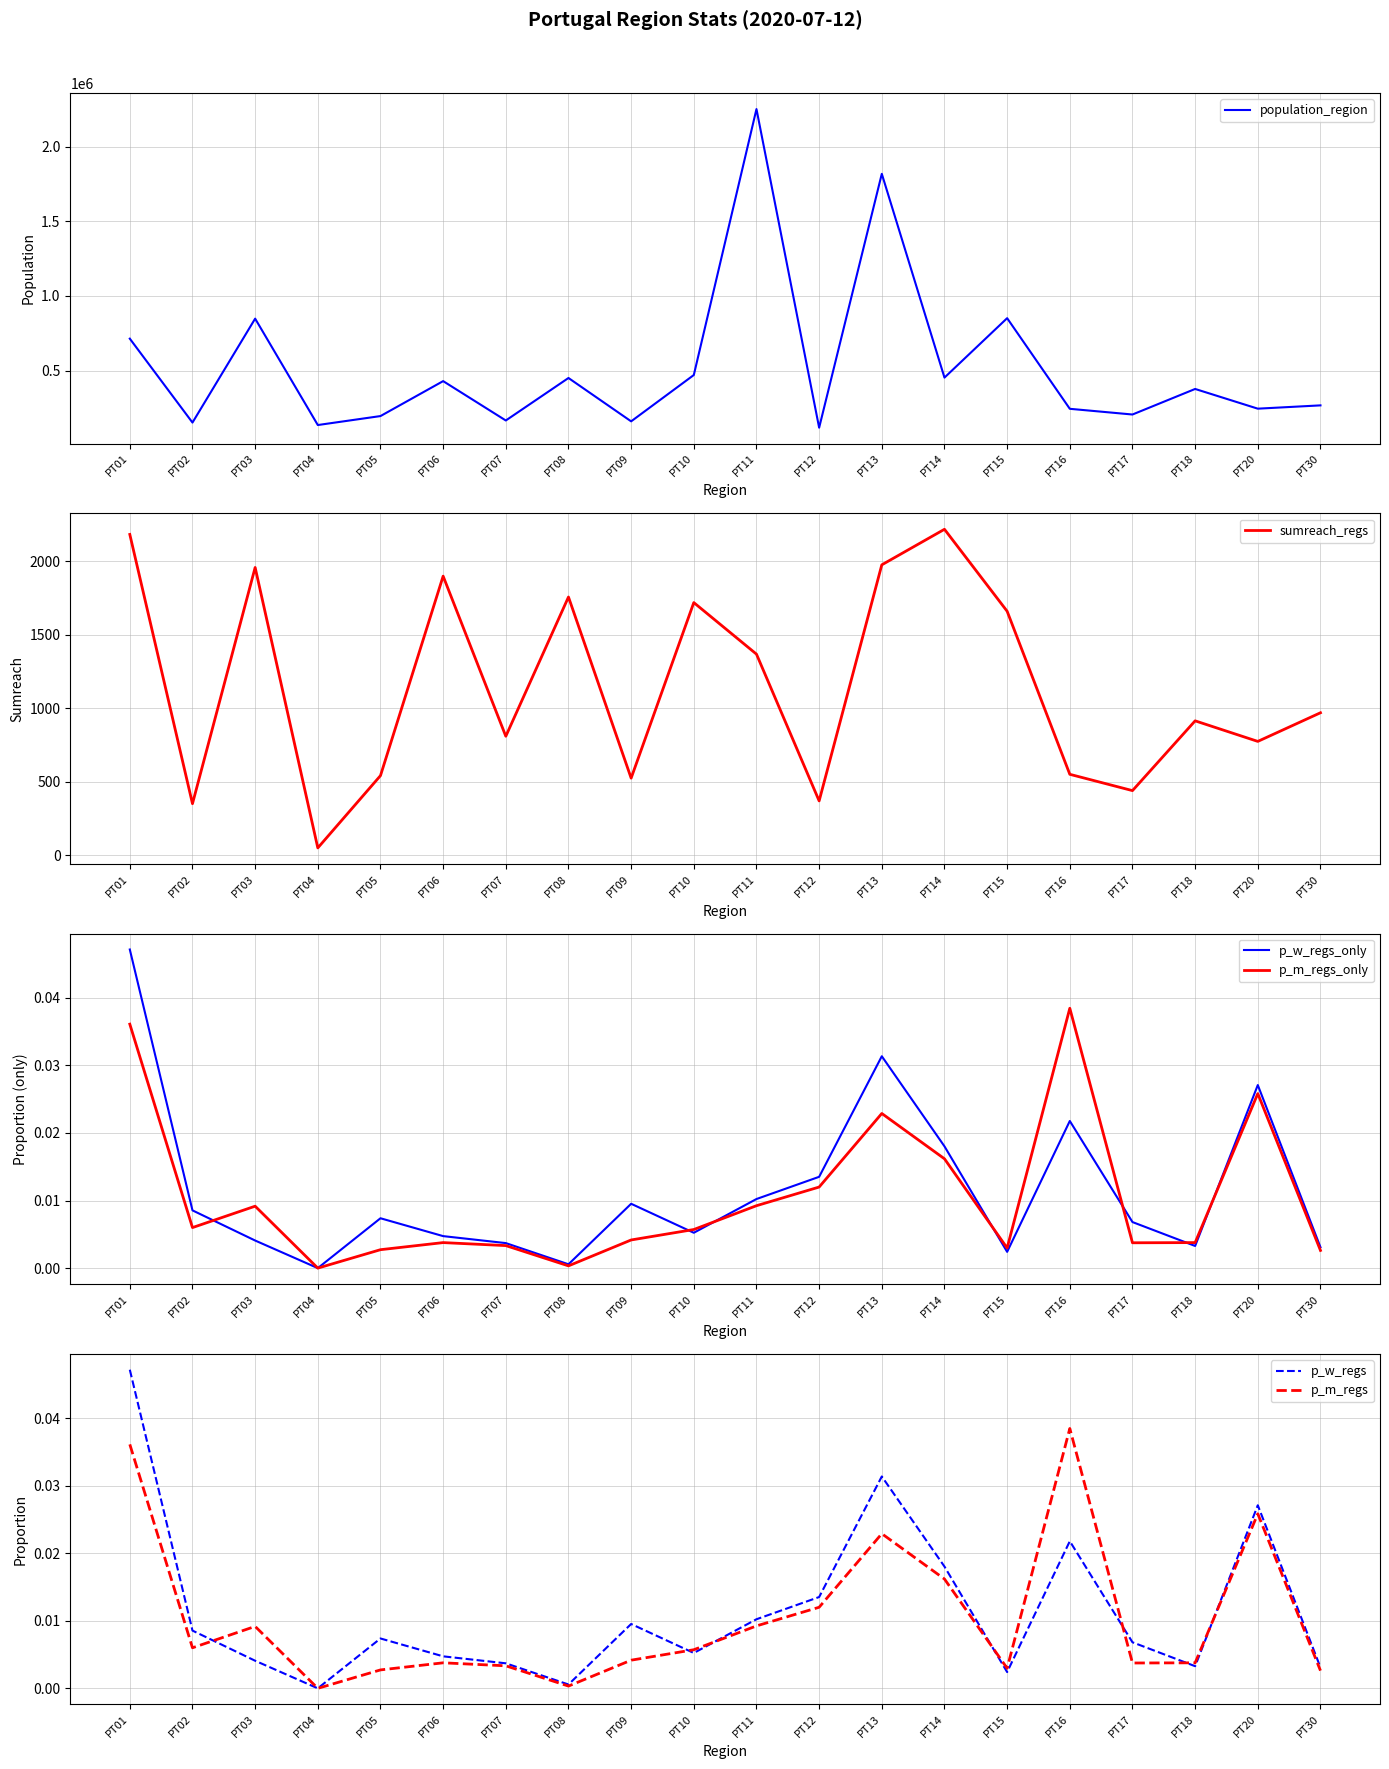

What is the difference between the second highest and minimum values in the sumreach_regs series?

2134